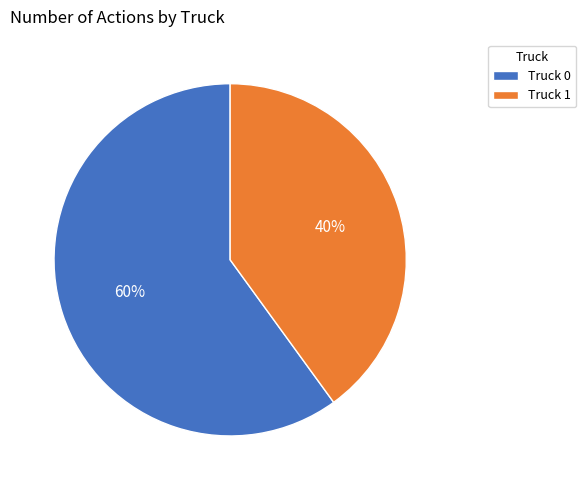

To the nearest percent, what is the difference between the largest and smallest slice percentages?

20%